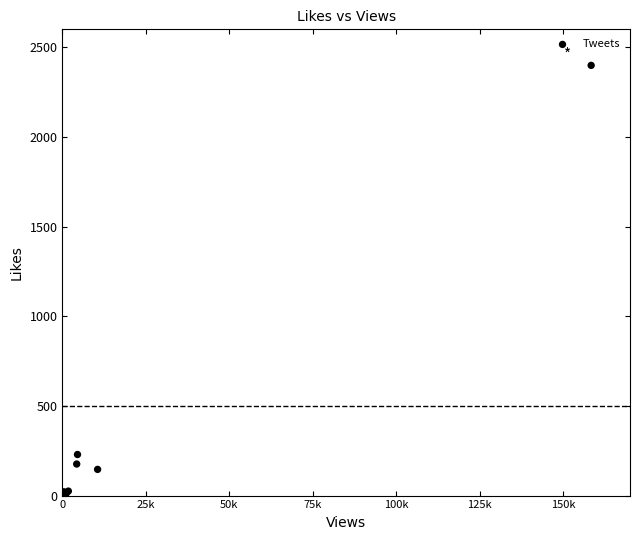

What Y value in the scatter plot is closest to 1199?

229